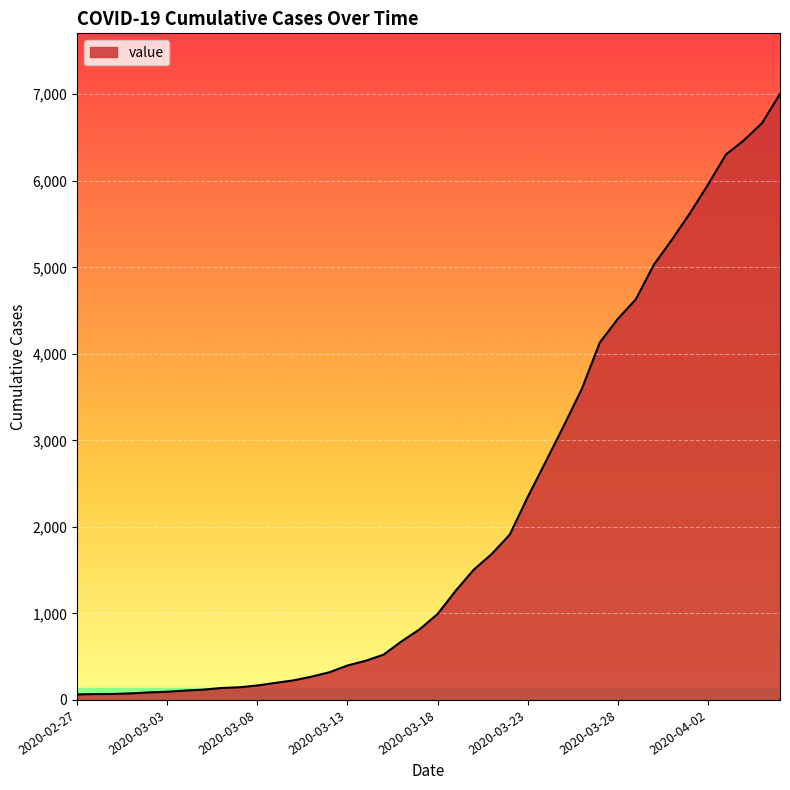

What is the difference between the maximum and minimum values?

6940